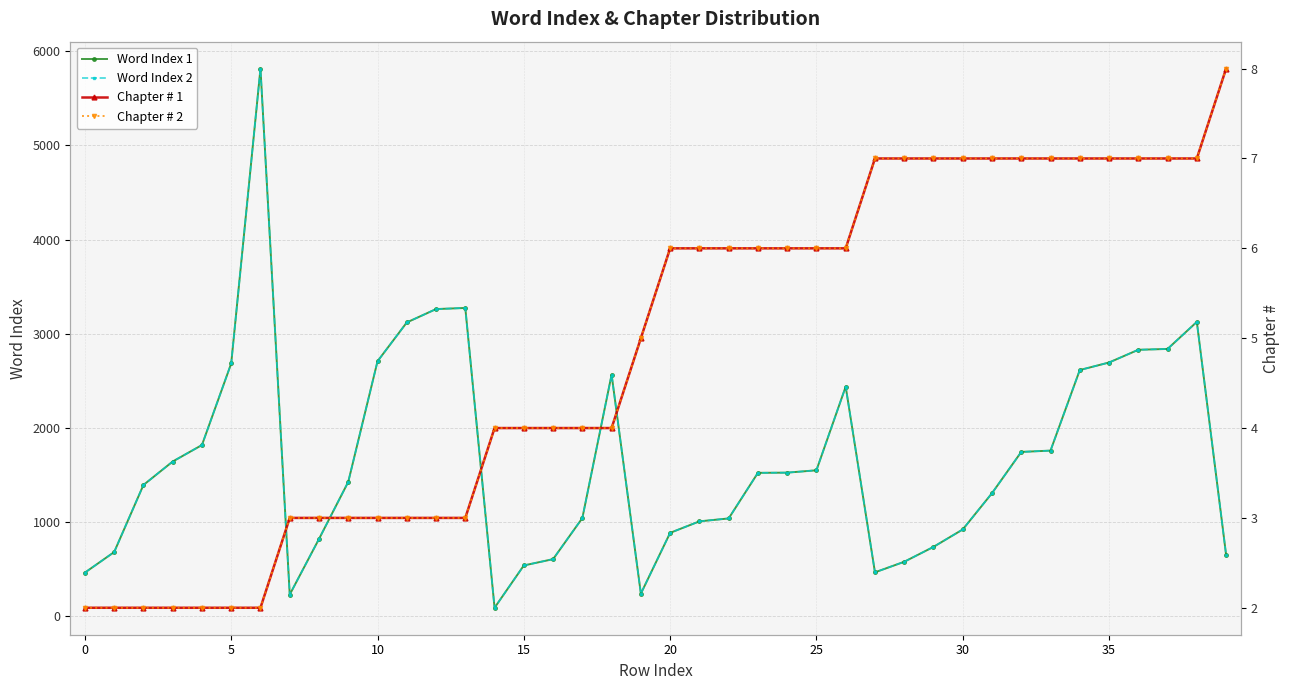

Is it true that Chapter # 2 equals 7 at 35?

True